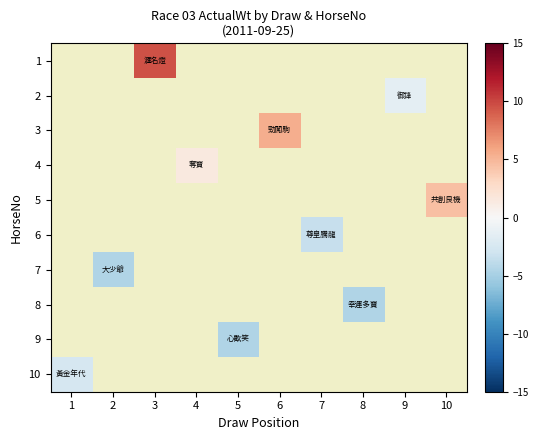

How many distinct data groups are displayed?

10